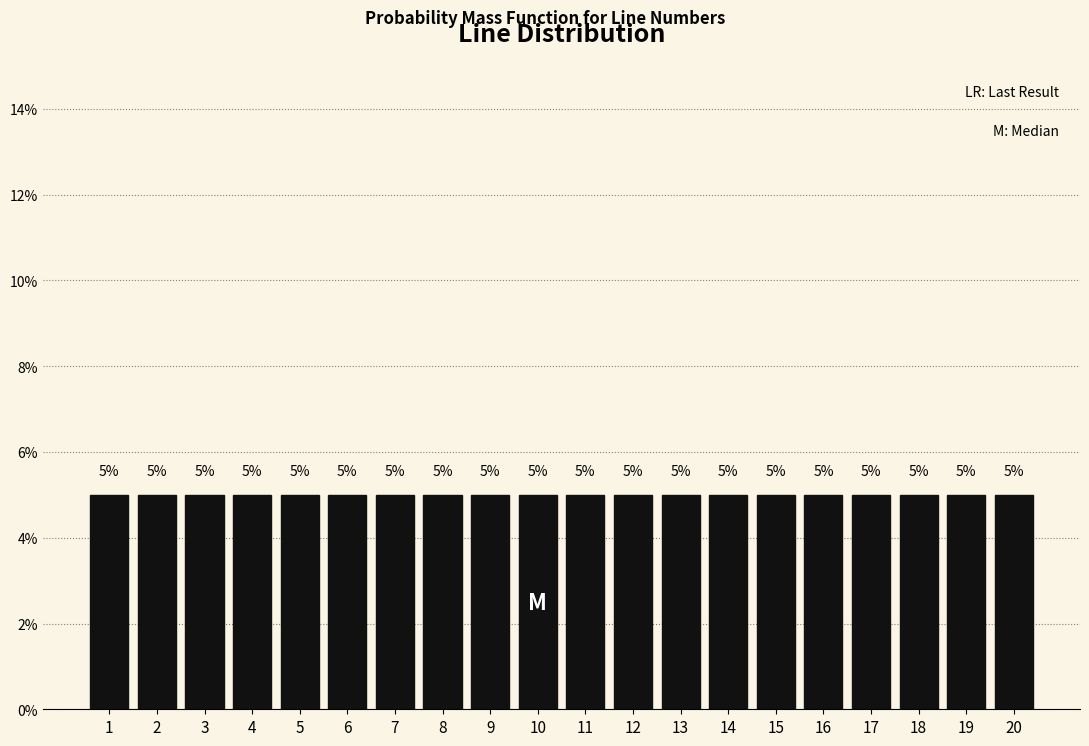

Reading left to right, transcribe this chart: for each bar, give the range it covers on the x-axis and its height.

0.5 to 1.5: 5
1.5 to 2.5: 5
2.5 to 3.5: 5
3.5 to 4.5: 5
4.5 to 5.5: 5
5.5 to 6.5: 5
6.5 to 7.5: 5
7.5 to 8.5: 5
8.5 to 9.5: 5
9.5 to 10.5: 5
10.5 to 11.5: 5
11.5 to 12.5: 5
12.5 to 13.5: 5
13.5 to 14.5: 5
14.5 to 15.5: 5
15.5 to 16.5: 5
16.5 to 17.5: 5
17.5 to 18.5: 5
18.5 to 19.5: 5
19.5 to 20.5: 5